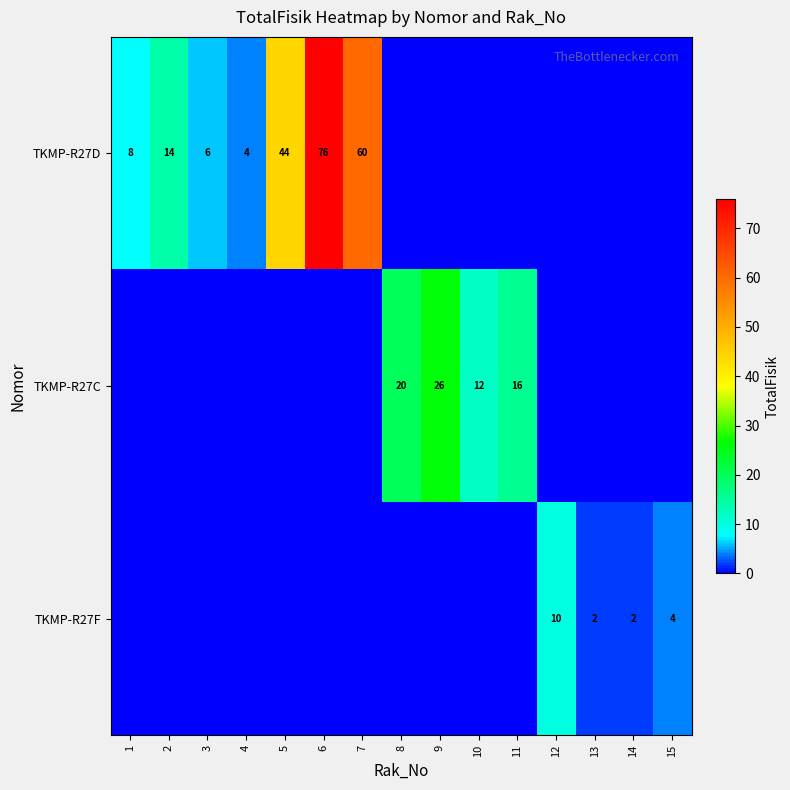

The value of TKMP-R27D at 6 is 76. True or false?

True